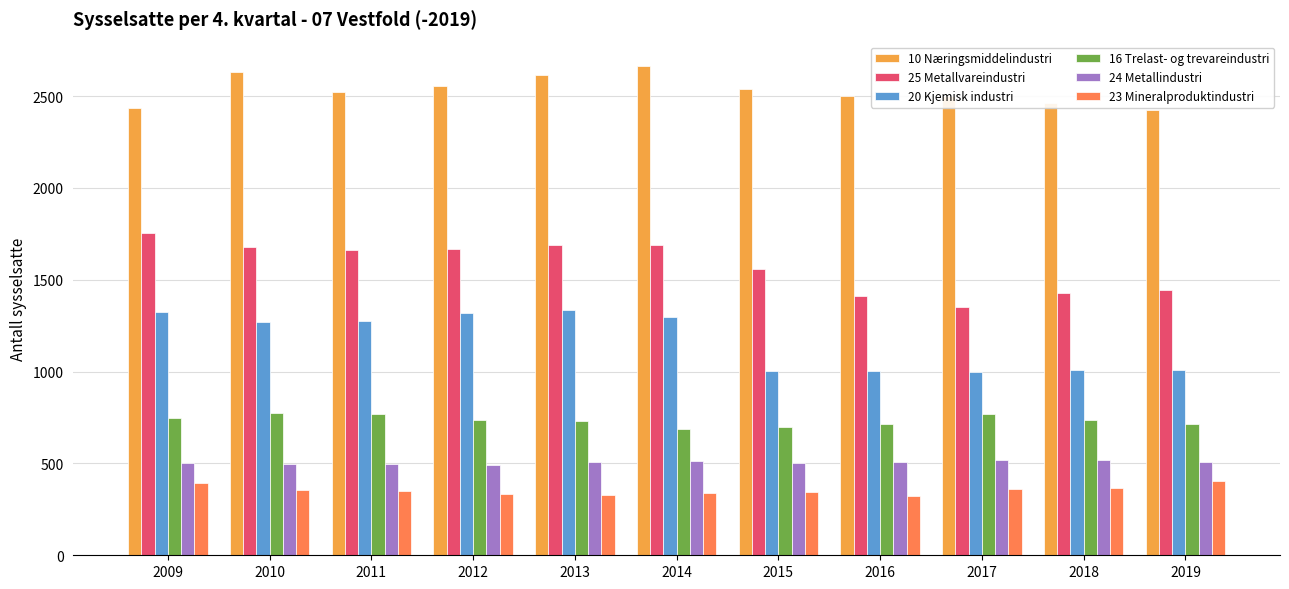

Which series changed the most between 2009 and 2019?

20 Kjemisk industri